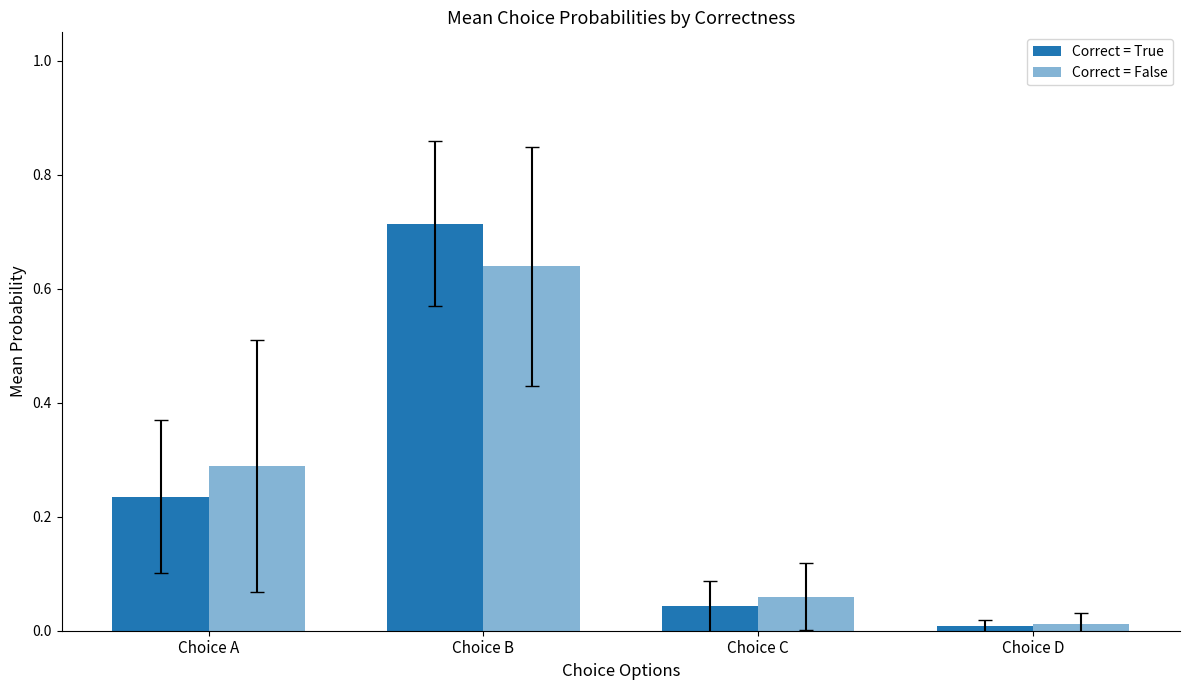

How many data points does each series have?

4